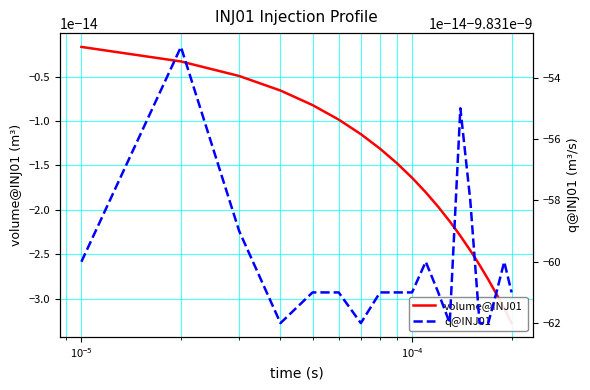

List the series in order of their peak value, highest first.

volume@INJ01, q@INJ01